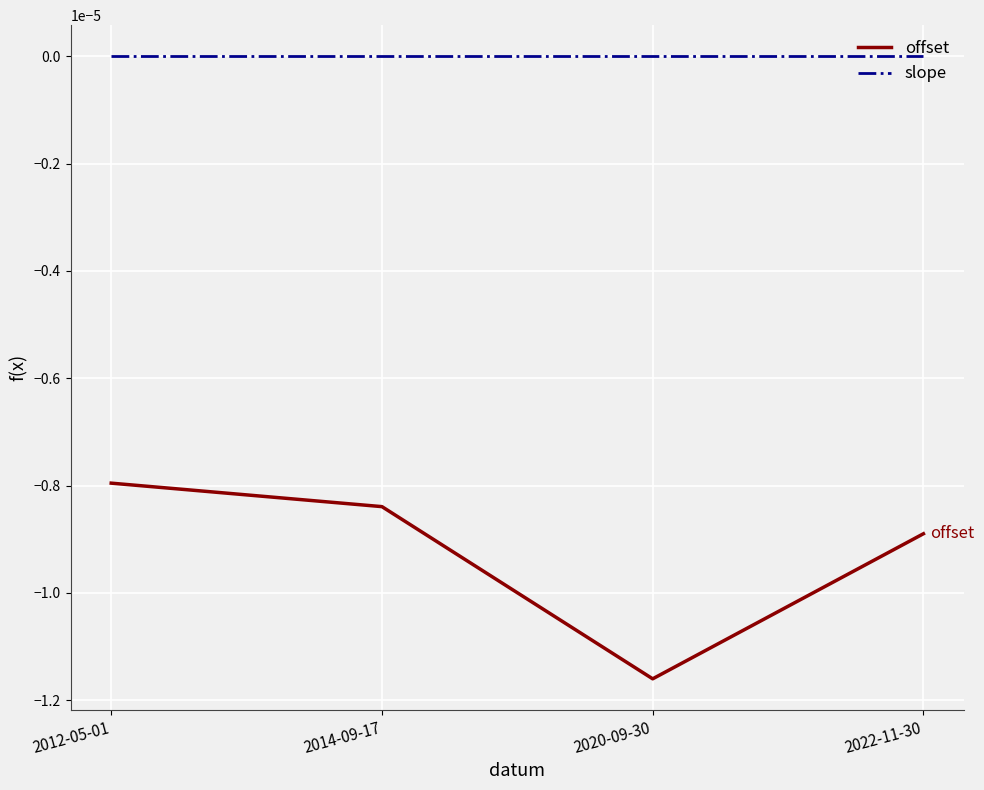

How many lines are shown in the chart?

2